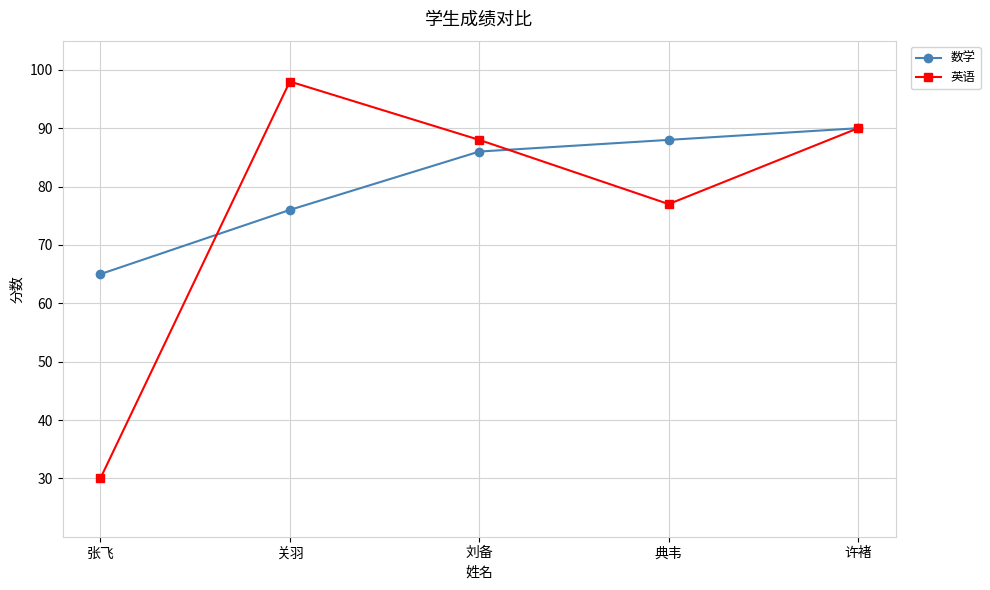

What is the sum of all 数学 values?

405